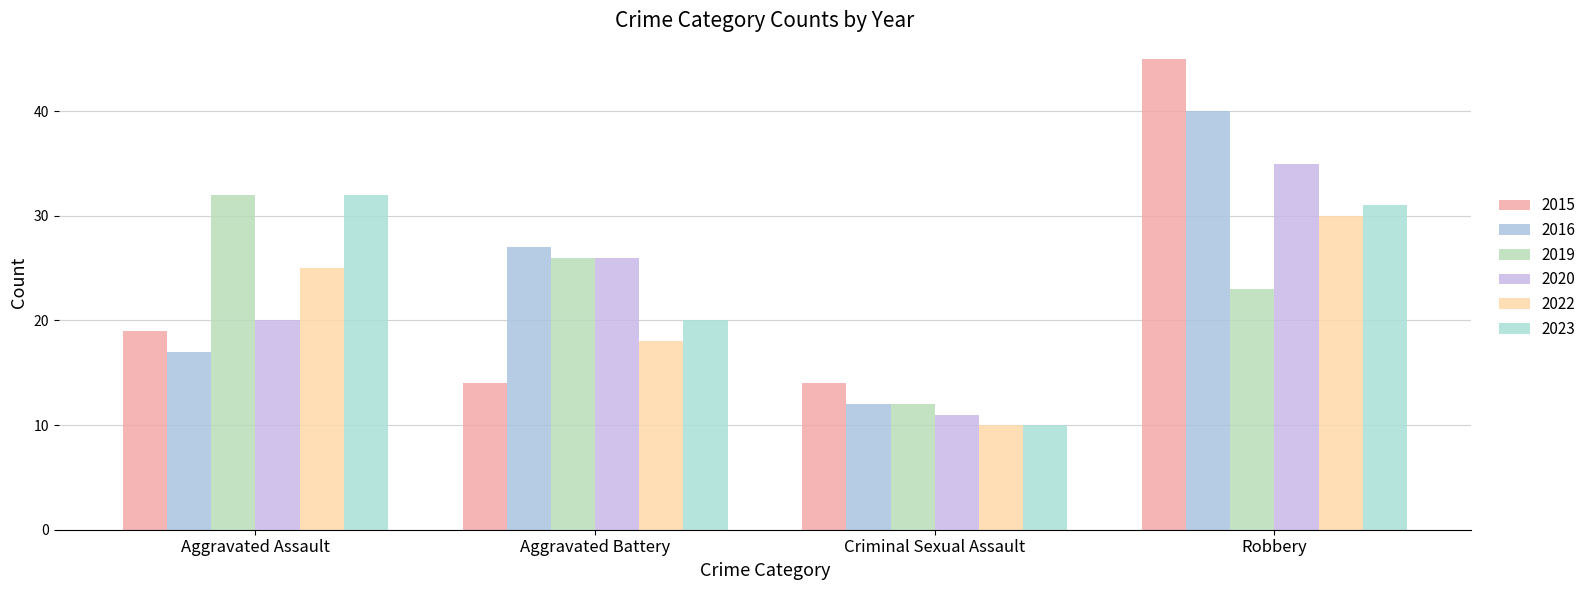

Is it true that 2016 equals 10 at Aggravated Assault?

False